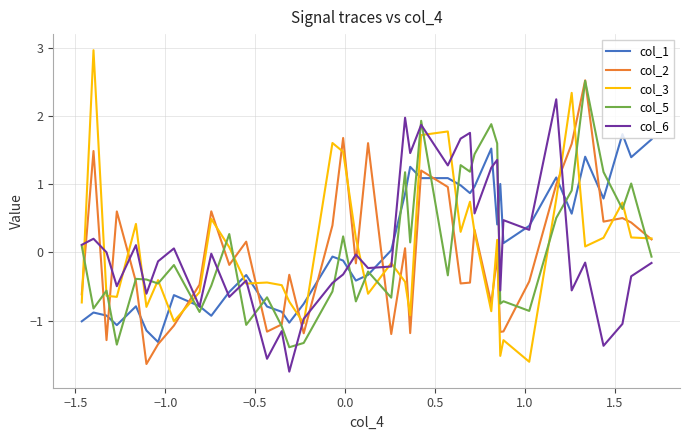

What is the difference between the maximum and minimum values in the col_1 series?

3.0